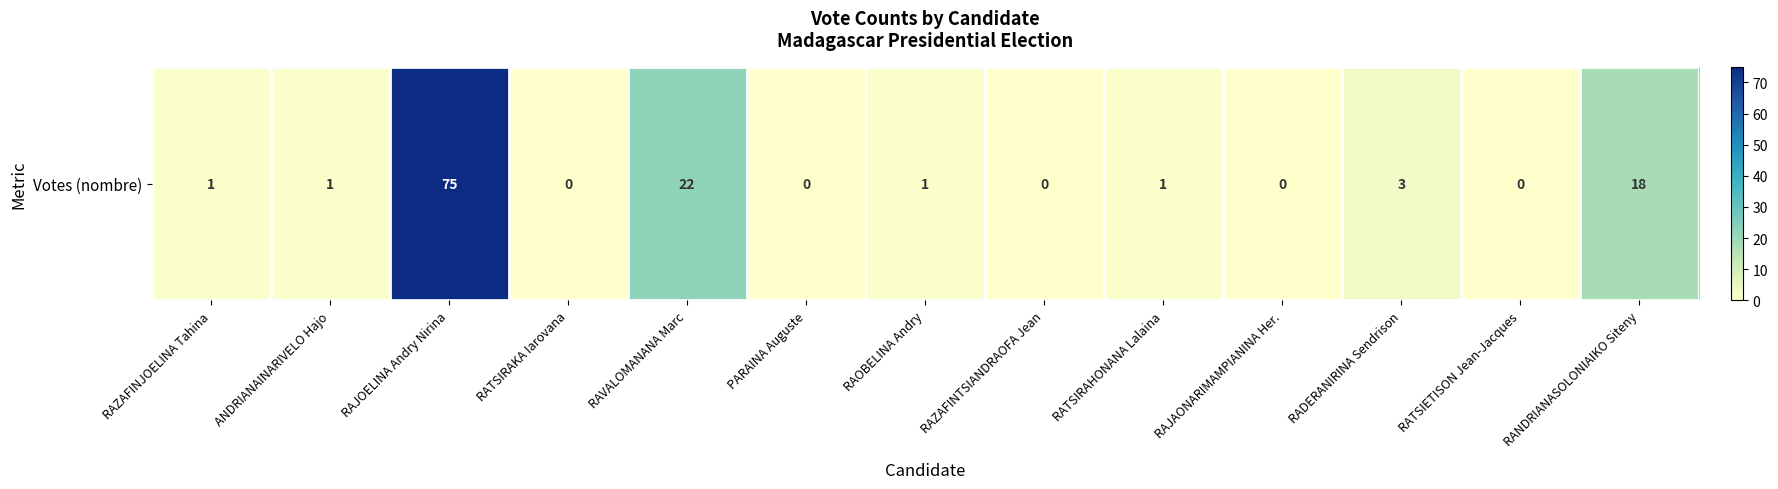

At which label does the data first exceed 1?

RAJOELINA Andry Nirina